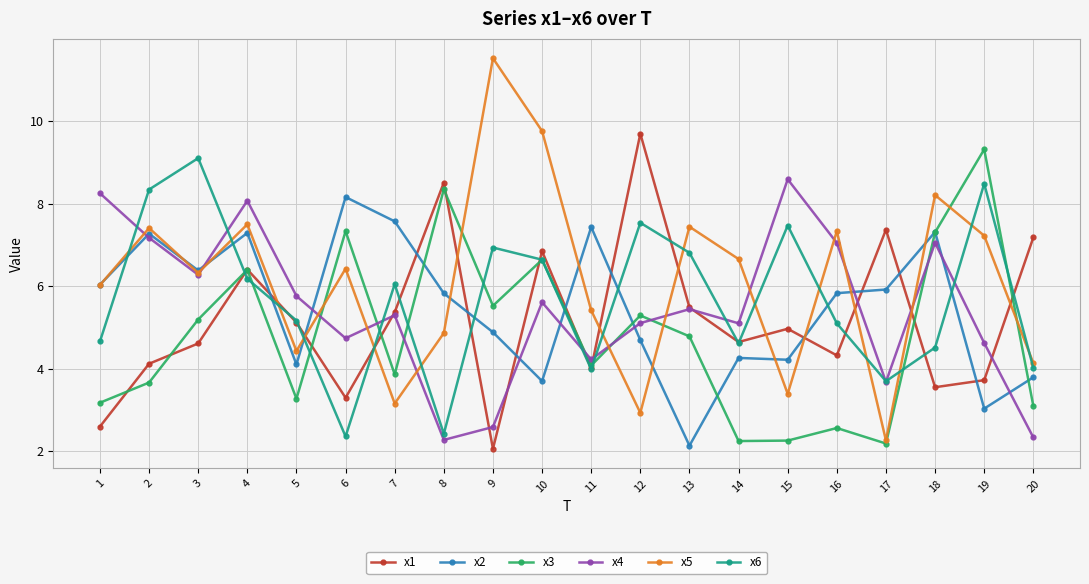

Rank the series at 6 from lowest to highest value.

x6, x1, x4, x5, x3, x2